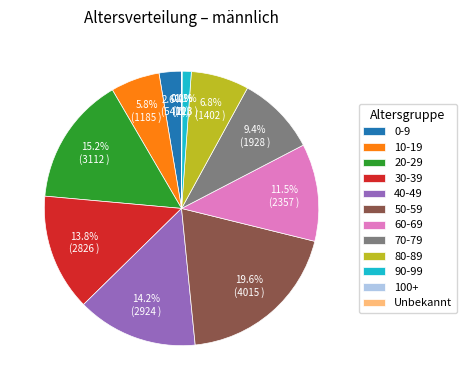

To the nearest percent, what is the difference between the largest and smallest slice percentages?

20%